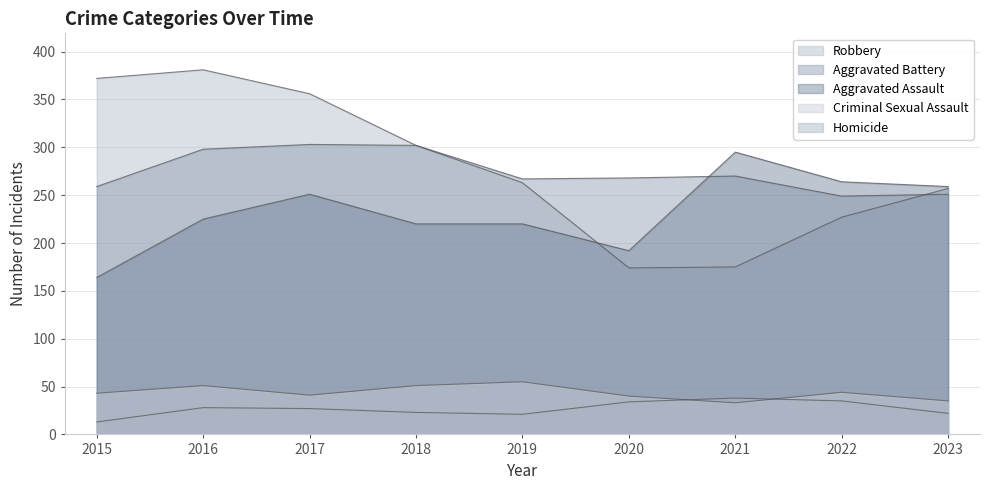

Which category has the highest value in the Aggravated Battery series?

2017